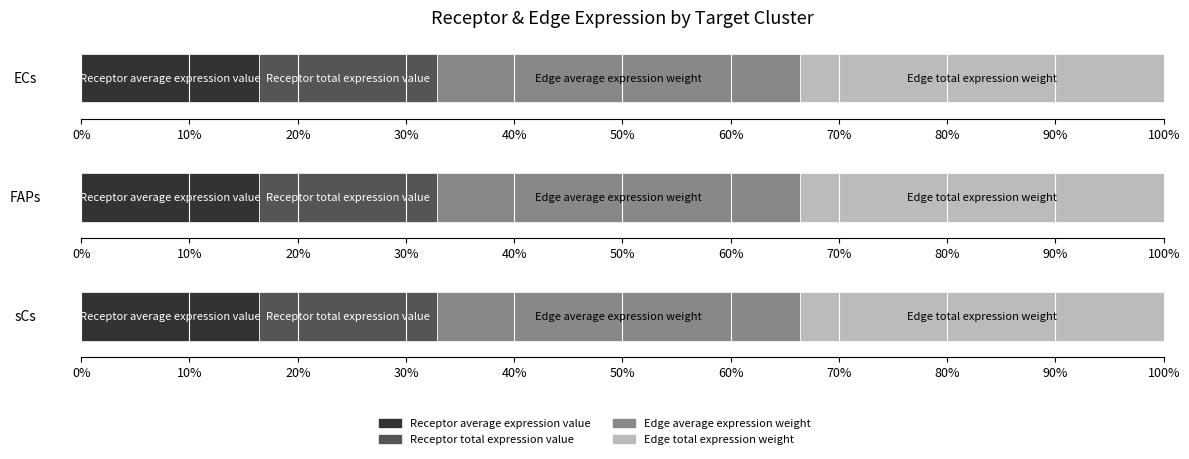

The value of Edge total expression weight at sCs is 45.5. True or false?

True